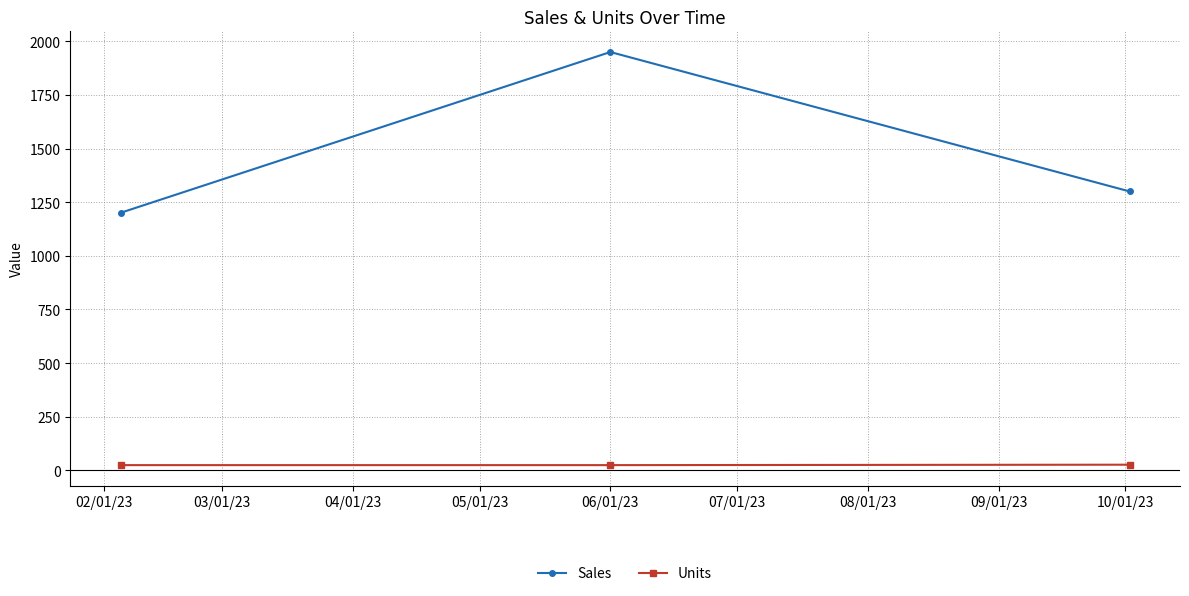

Which series has the widest spread of values?

Sales